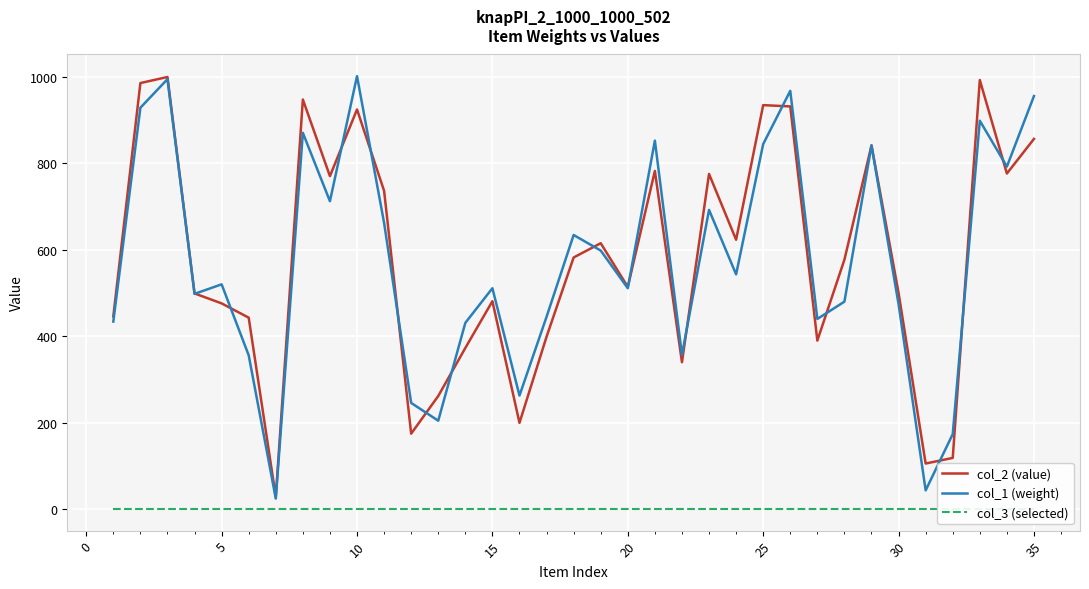

Which series has the largest range (max minus min)?

col_1 (weight)